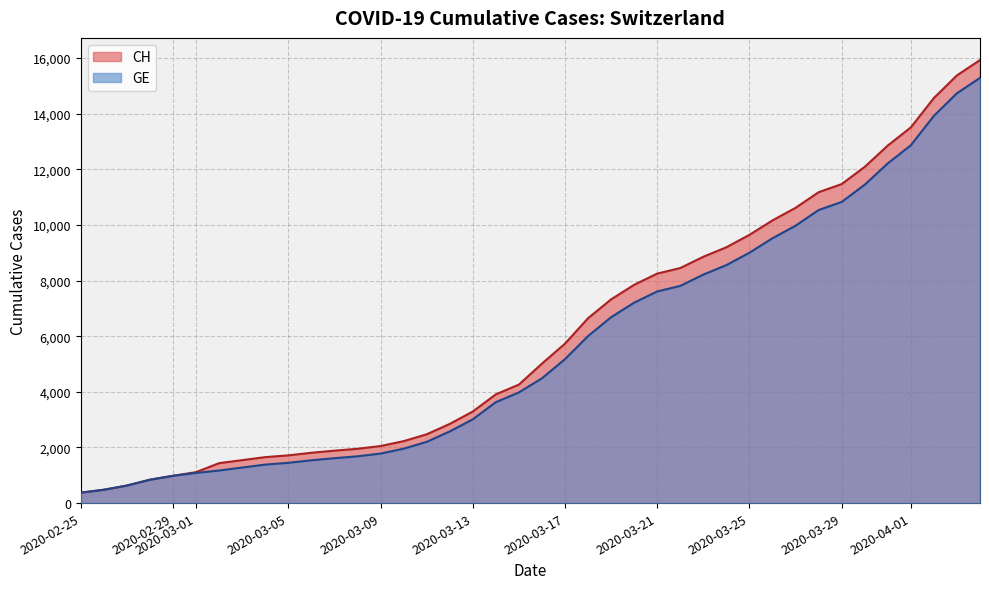

The GE series shows 7607 at 2020-03-21. True or false?

True